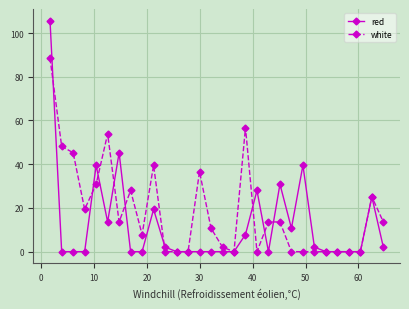

What is the maximum value for red?

105.7